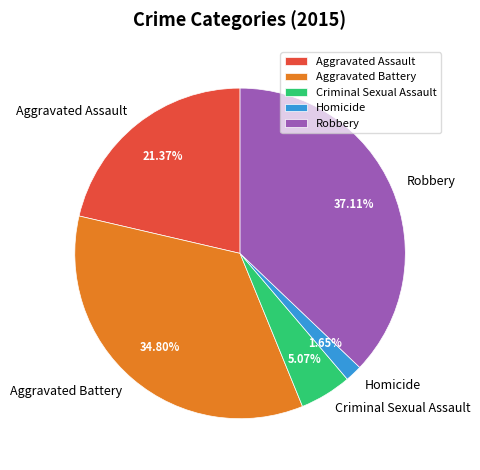

What is the largest slice in the pie chart?

Robbery